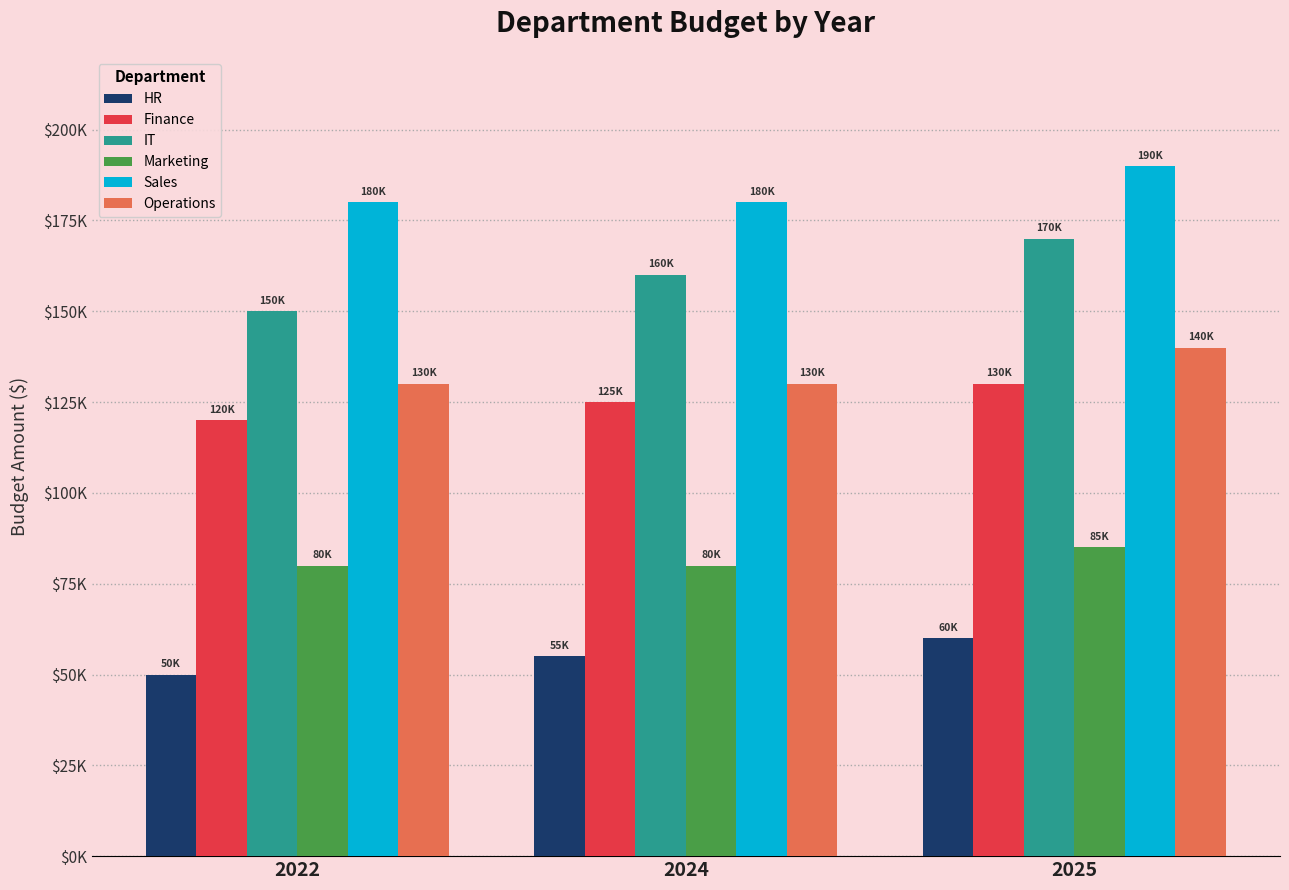

Which series has the largest range (max minus min)?

IT